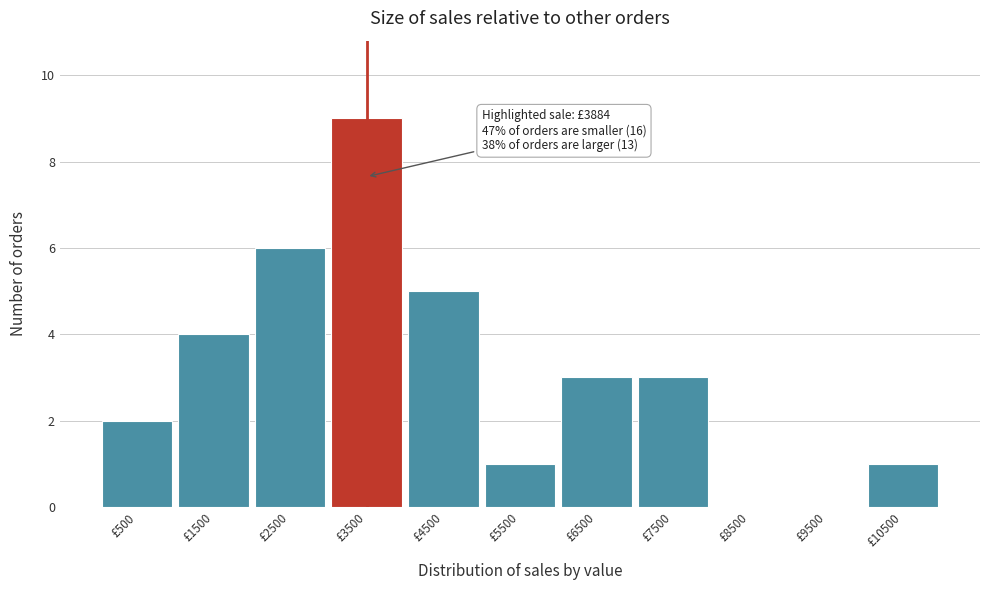

Reading right to left, extract all data points from this chart.

£10500=1	£9500=0	£8500=0	£7500=3	£6500=3	£5500=1	£4500=5	£3500=9	£2500=6	£1500=4	£500=2